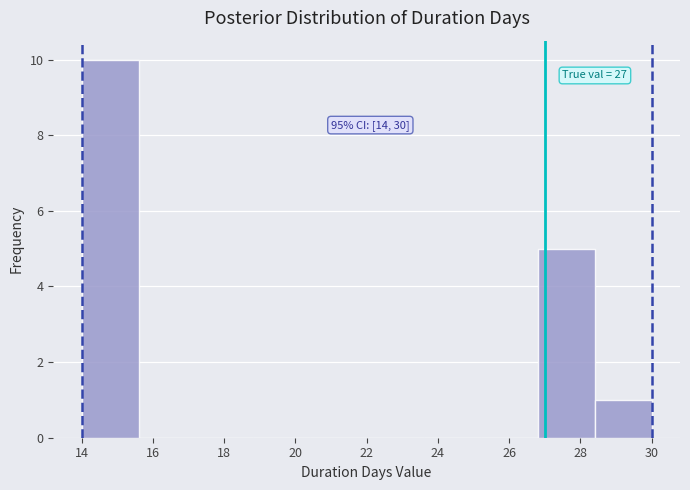

Which range on the x-axis has the tallest bar?

14.0 to 15.6